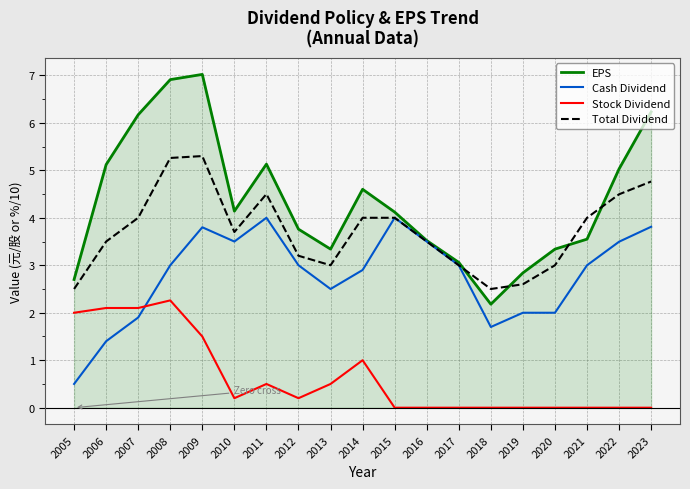

True or false: Total Dividend and EPS cross at least once.

True